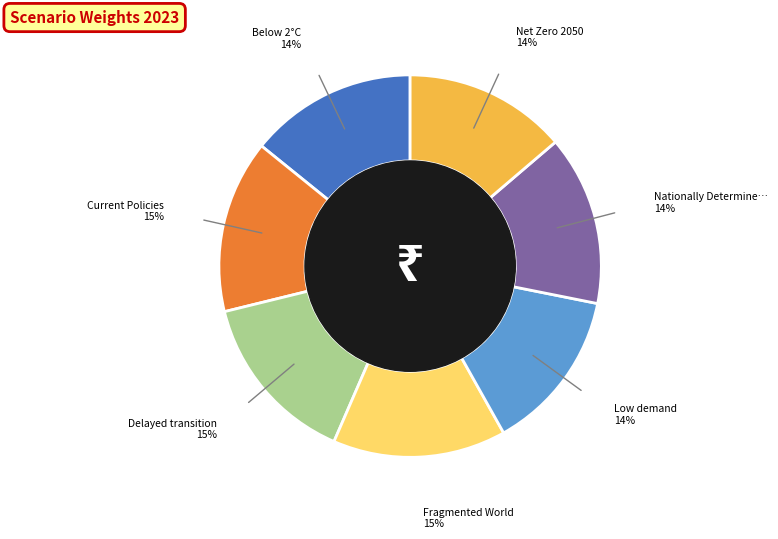

To the nearest percent, what is the average slice percentage?

14%